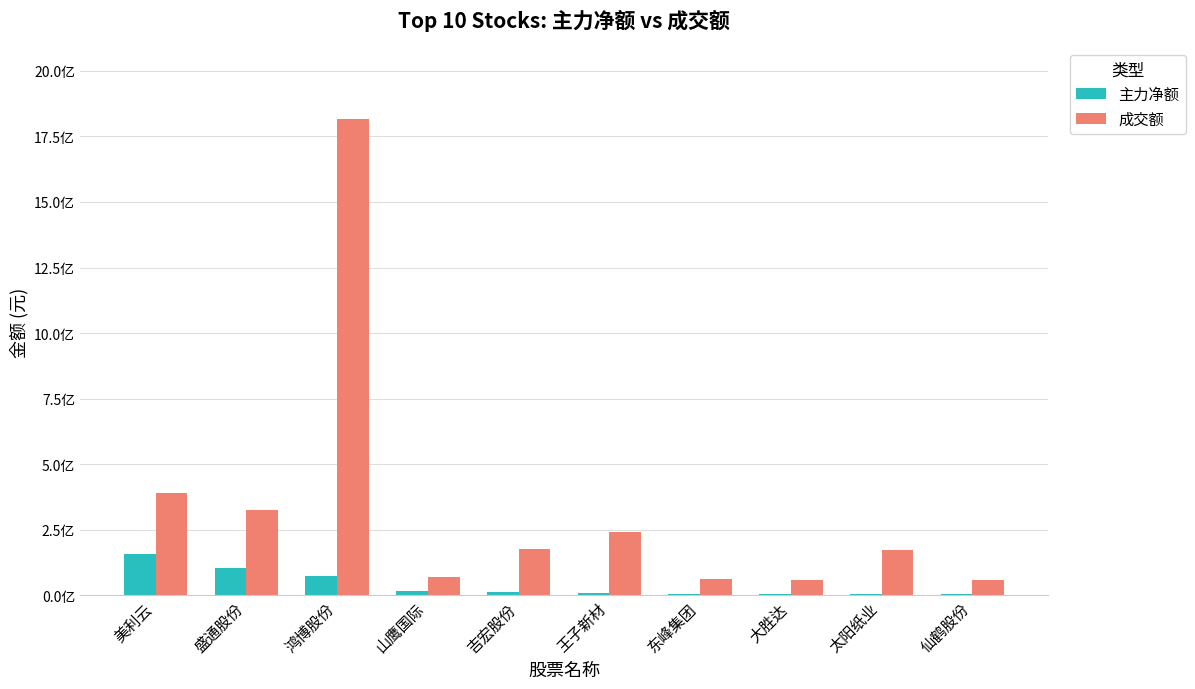

What position from the right is 大胜达?

3